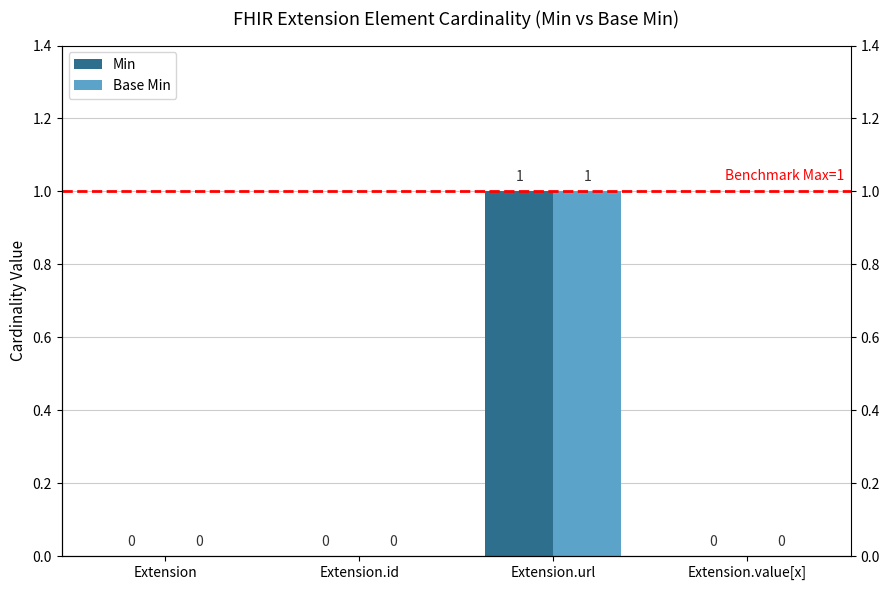

Is the value of Min at Extension greater than the value of Base Min at Extension.id?

No